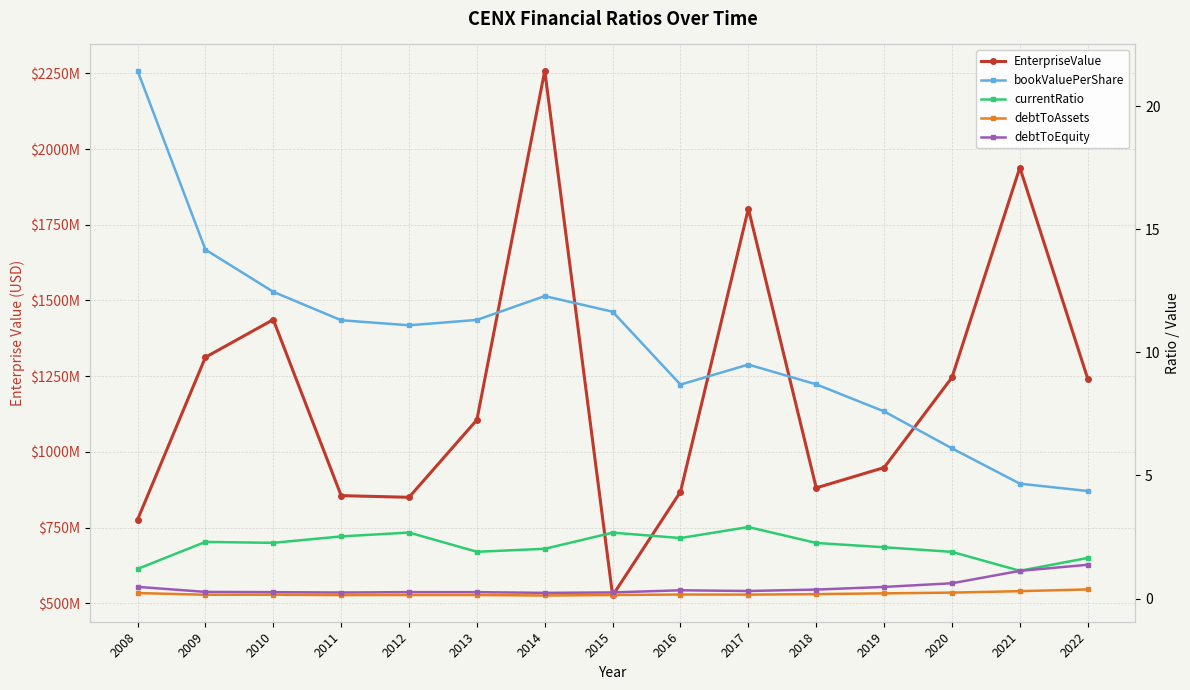

Rank the series at 2012 from lowest to highest value.

debtToAssets, debtToEquity, currentRatio, bookValuePerShare, EnterpriseValue